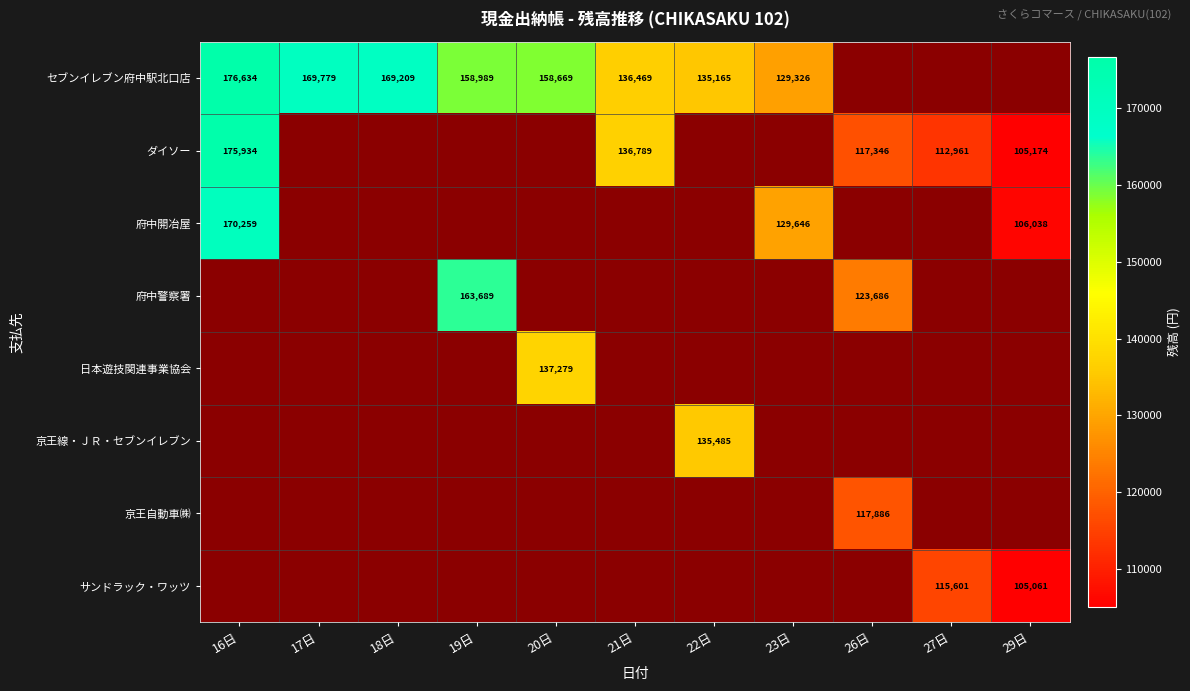

The value of セブンイレブン府中駅北口店 at 16日 is 176634. True or false?

True